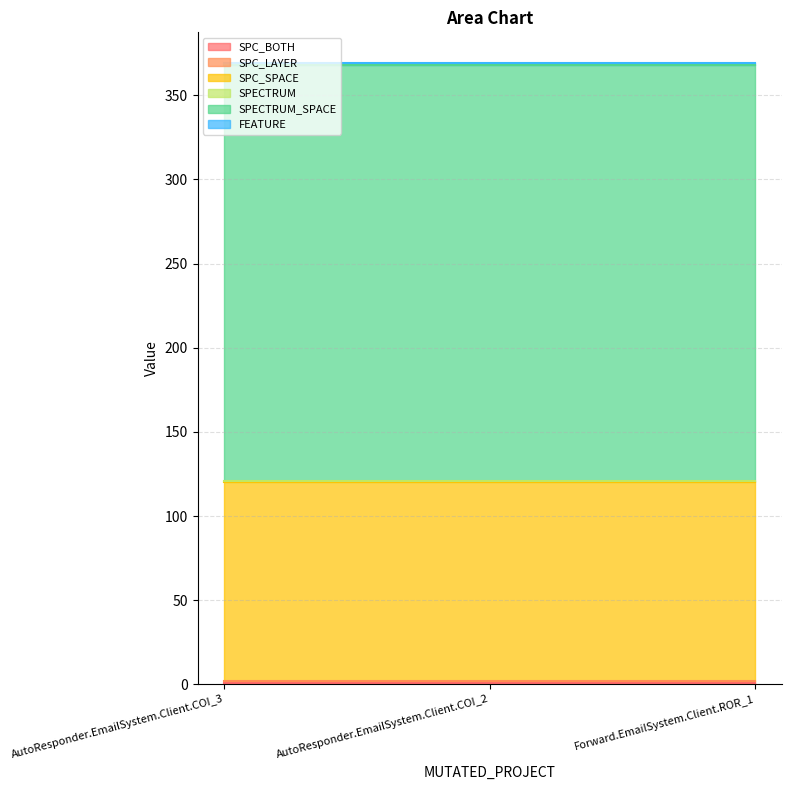

Which series changed the most between AutoResponder.EmailSystem.Client.COI_2 and Forward.EmailSystem.Client.ROR_1?

SPC_BOTH